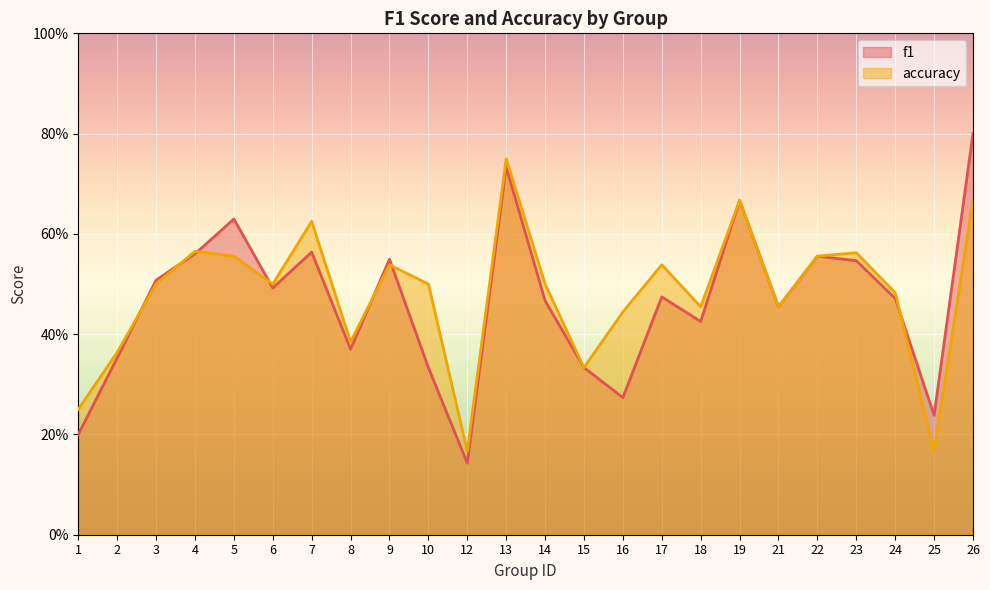

Is it true that accuracy equals 0.3 at 4?

False